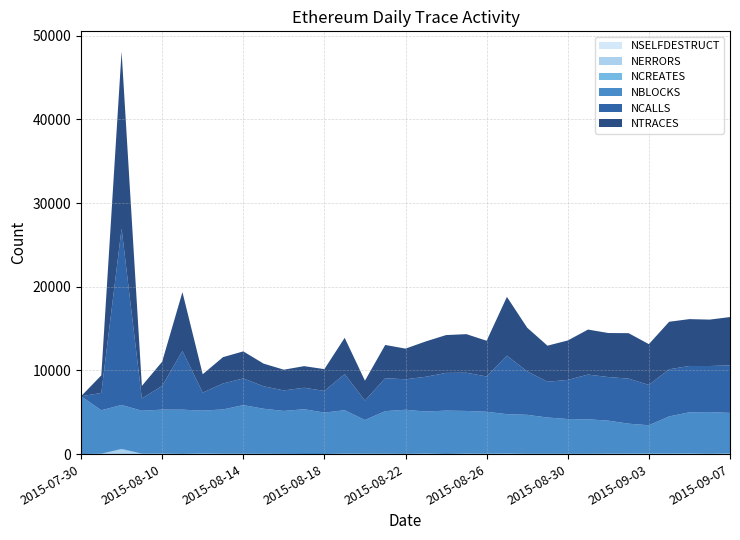

Reading left to right, what are all the values shown in this chart?

NCALLS: 0	2069	21085	1466	2838	7015	2150	3106	3196	2686	2453	2570	2593	4313	2327	3938	3644	4158	4507	4569	4219	6998	5187	4274	4677	5343	5214	5384	4821	5633	5535	5510	5686
NTRACES: 0	2103	21165	1504	2888	7034	2197	3145	3230	2709	2477	2582	2603	4337	2374	3972	3665	4226	4520	4611	4270	7021	5226	4314	4712	5380	5260	5435	4874	5678	5601	5545	5769
NCREATES: 0	34	74	31	38	18	43	36	31	20	18	9	9	22	37	31	17	64	9	38	44	22	36	30	25	31	39	36	39	41	48	32	79
NERRORS: 0	15	537	17	10	9	27	9	9	15	2	0	1	31	2	13	5	3	0	17	3	40	1	1	1	2	12	6	11	18	10	5	6
NBLOCKS: 6911	5189	5256	5123	5255	5280	5124	5286	5809	5382	5132	5347	4948	5192	4024	5088	5271	5013	5184	5097	5003	4708	4653	4329	4155	4122	3938	3577	3383	4443	4921	4978	4834
NSELFDESTRUCT: 0	0	6	7	12	1	4	3	3	3	6	3	1	2	10	3	4	4	4	4	7	1	3	10	10	6	7	15	14	4	18	3	4